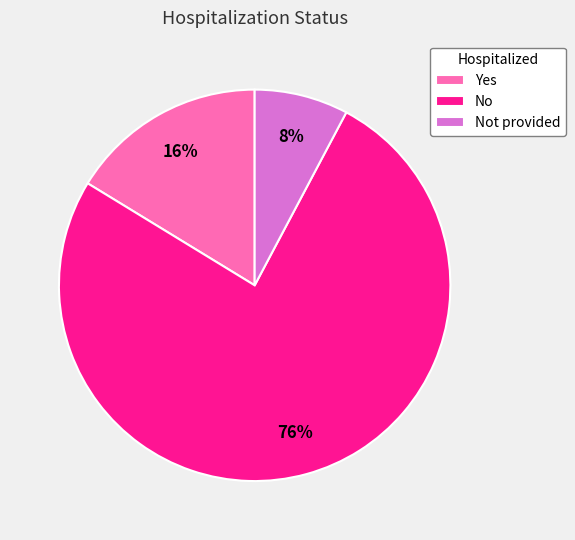

Rank the categories by value from lowest to highest.

Not provided, Yes, No